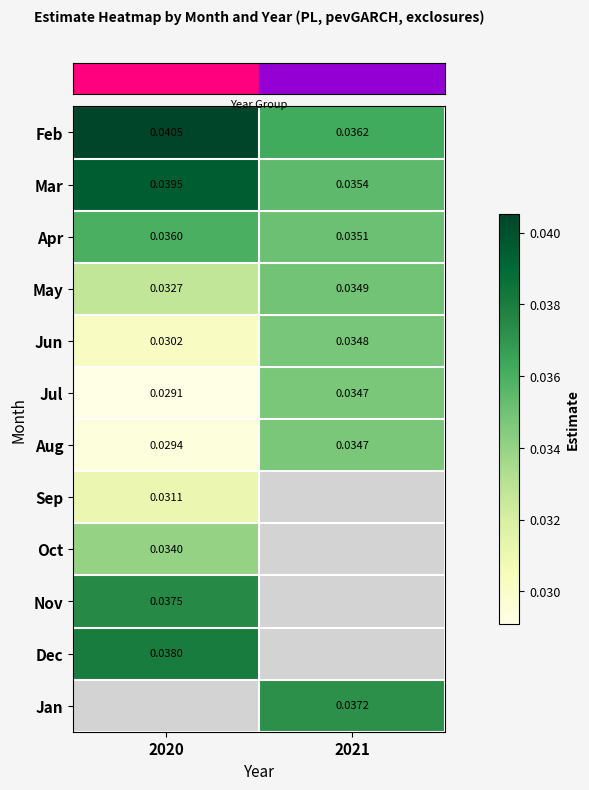

At how many categories does at least one series exceed 0?

2